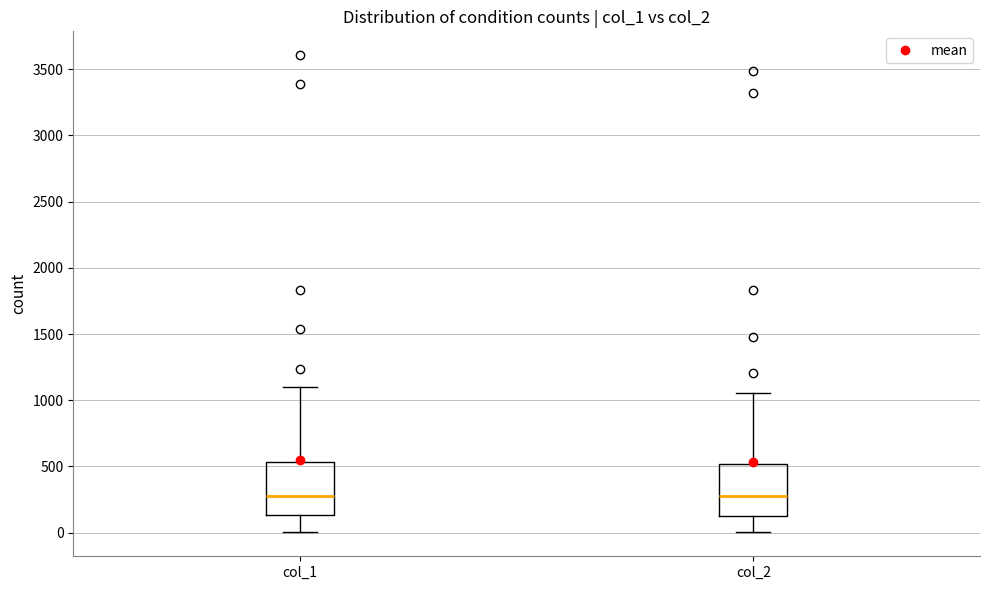

Reading left to right, transcribe this box plot: for each box, give where its median line is, the range the box spans, and where its two whiskers end, as read against the y-axis. The values are not printed on the chart, so give them approximately, as read against the axis.

col_1: median 300, box 150 to 550, whiskers 0 to 1100
col_2: median 250, box 150 to 500, whiskers 0 to 1050